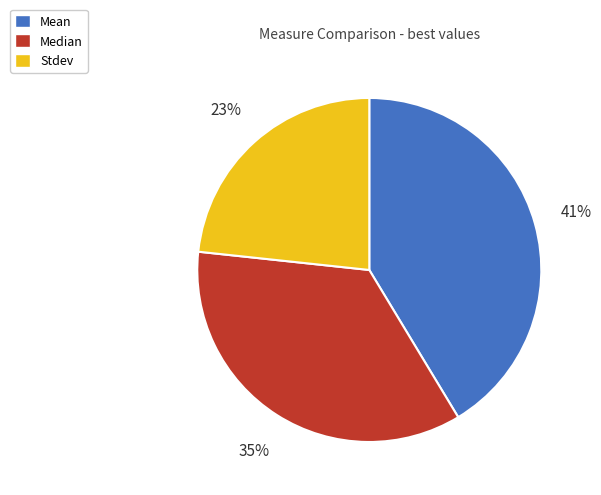

To the nearest percent, what is the average slice percentage?

33%